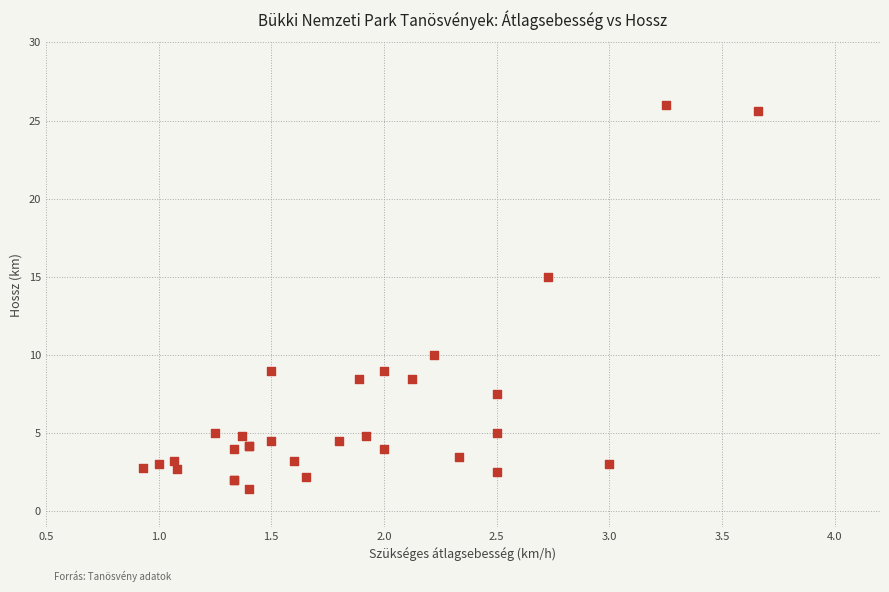

What Y value in the scatter plot is closest to 13?

15.0